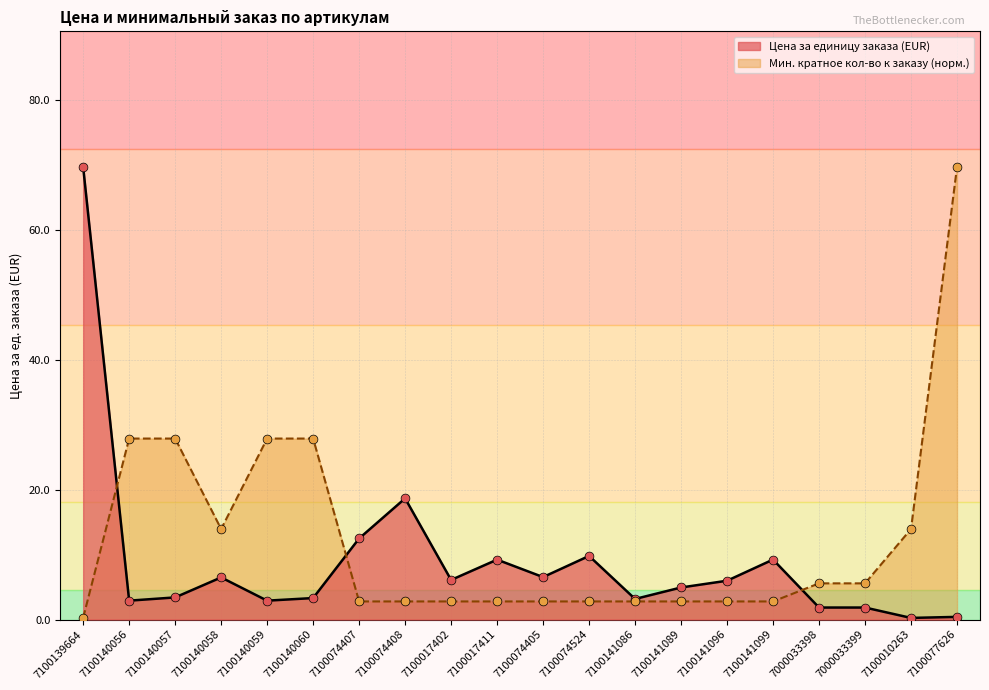

Is the value of Минимальное кратное кол-во к заказу at 7100017402 greater than the value of Цена за единицу заказа (без учета НДС) at 7100141099?

No